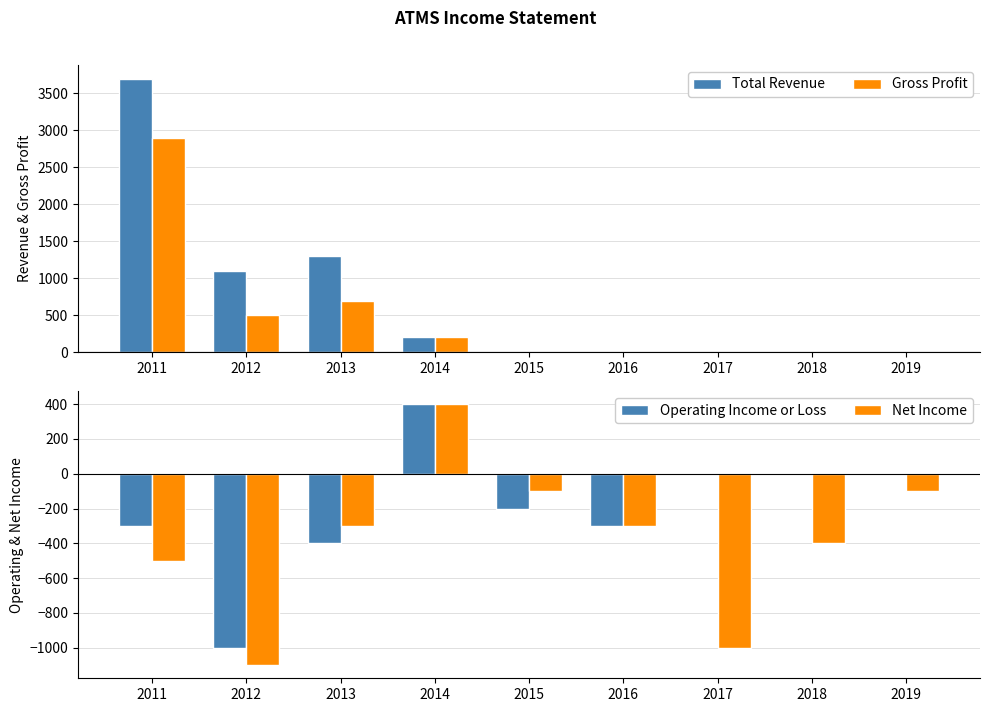

Is it true that Operating Income or Loss equals -314 at 2015?

False